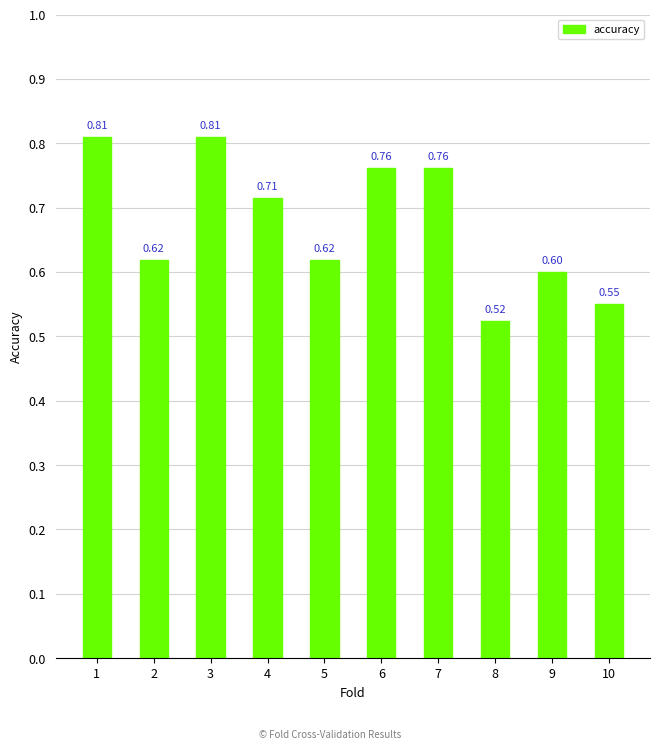

What is the difference between the maximum and minimum values?

0.3